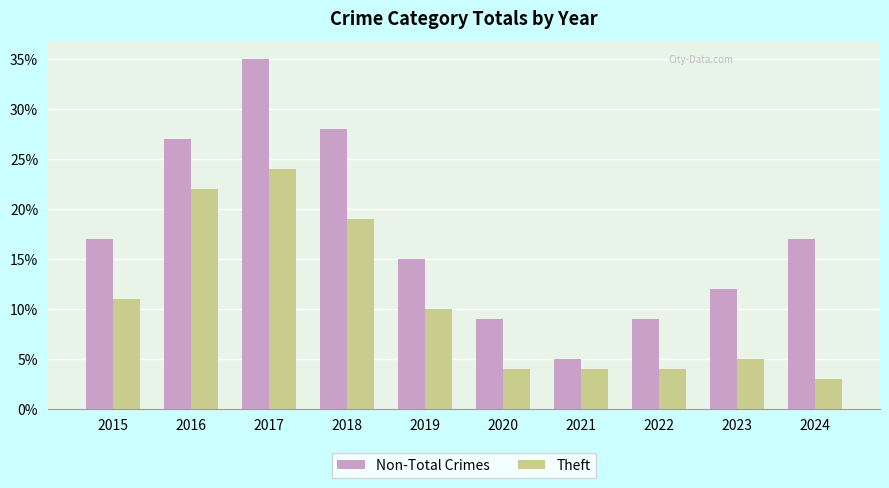

Where is Theft nearest to the value 13?

2015